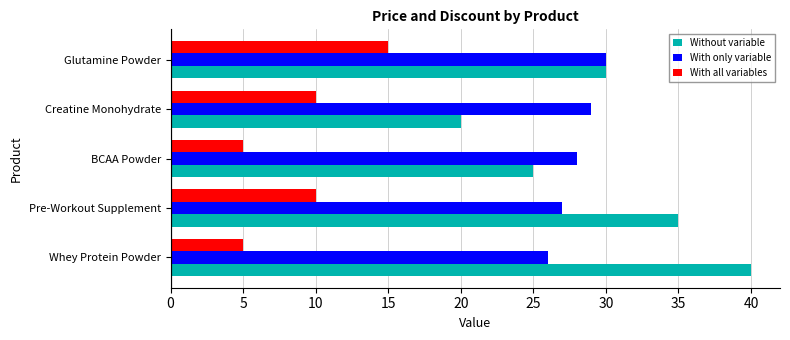

Rank the series at Creatine Monohydrate from lowest to highest value.

With all variables, Without variable, With only variable